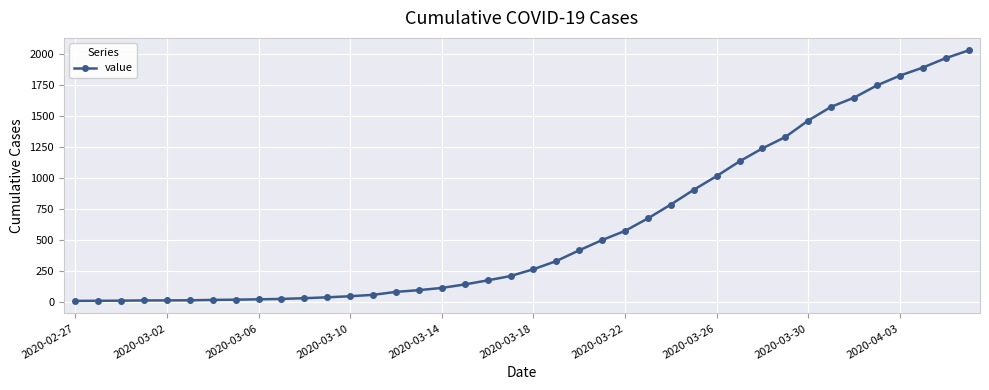

Count the number of data series in this chart.

1